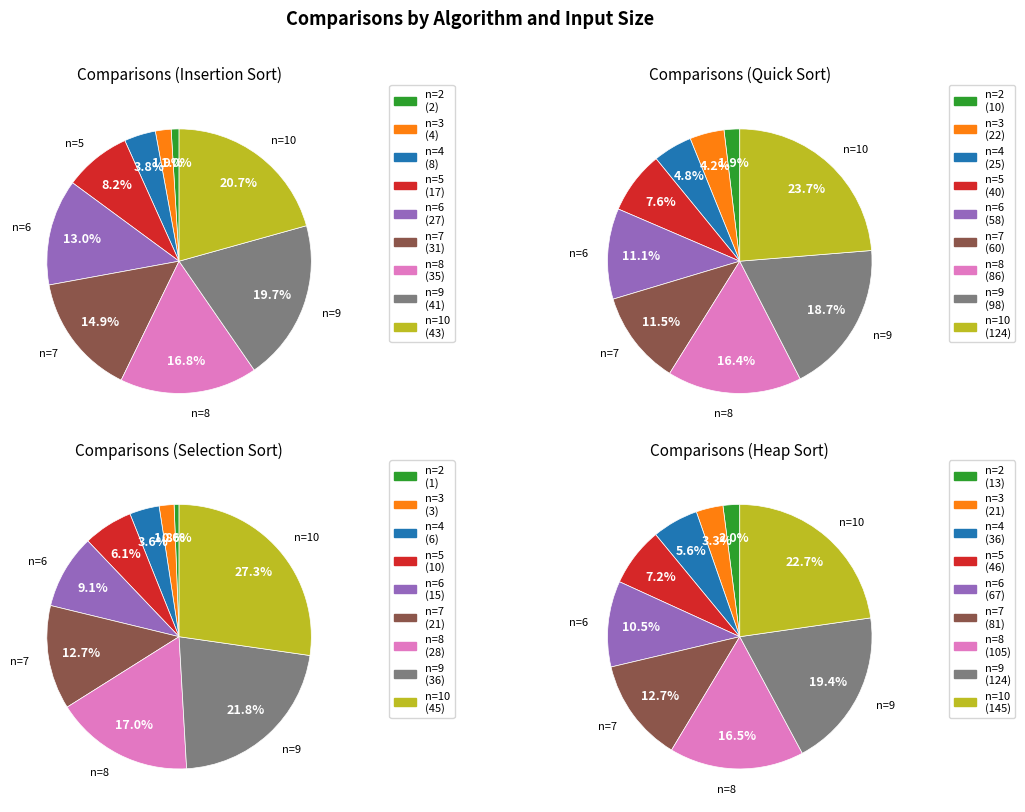

Is there any slice that represents more than half of the pie?

No